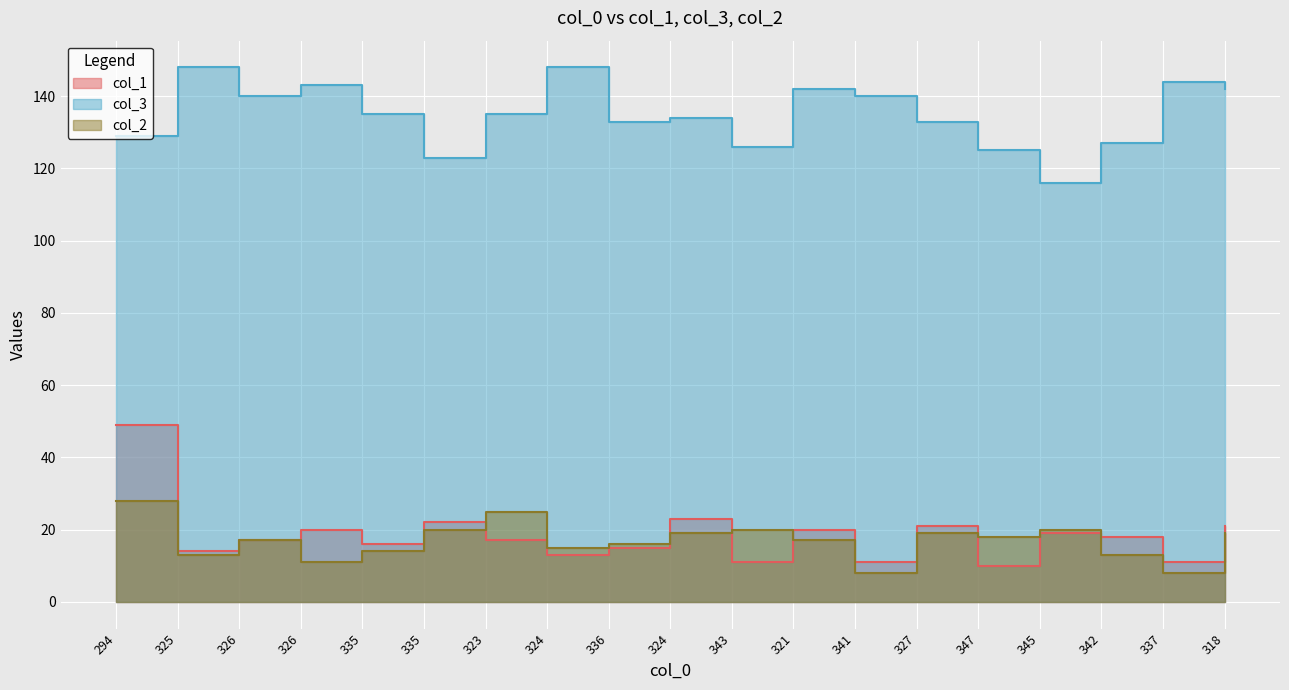

Where does the col_1 series first go above 17?

294